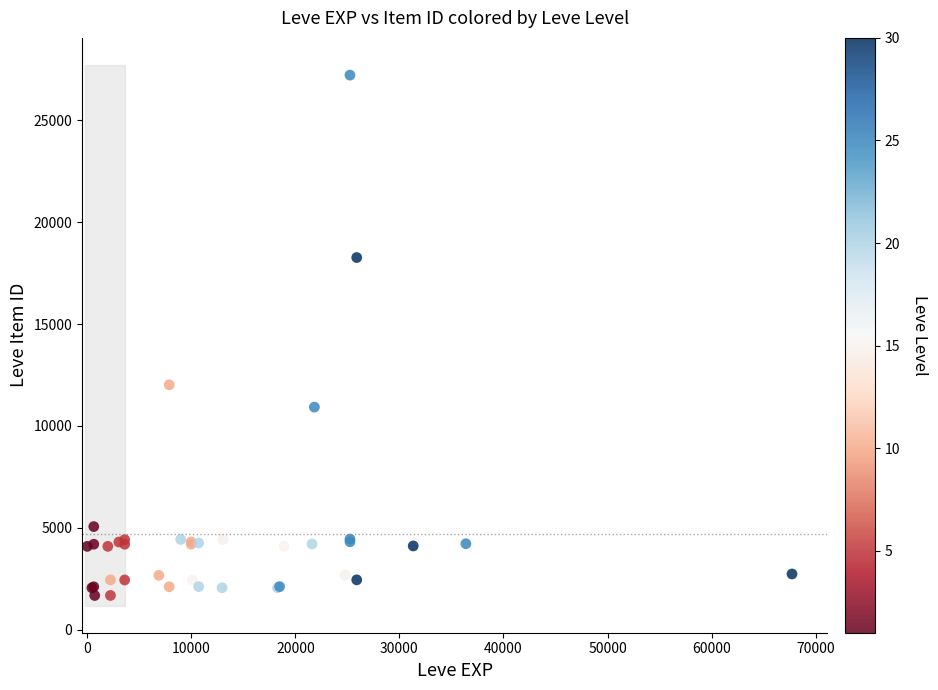

What Y value in the scatter plot is closest to 14448?

12018